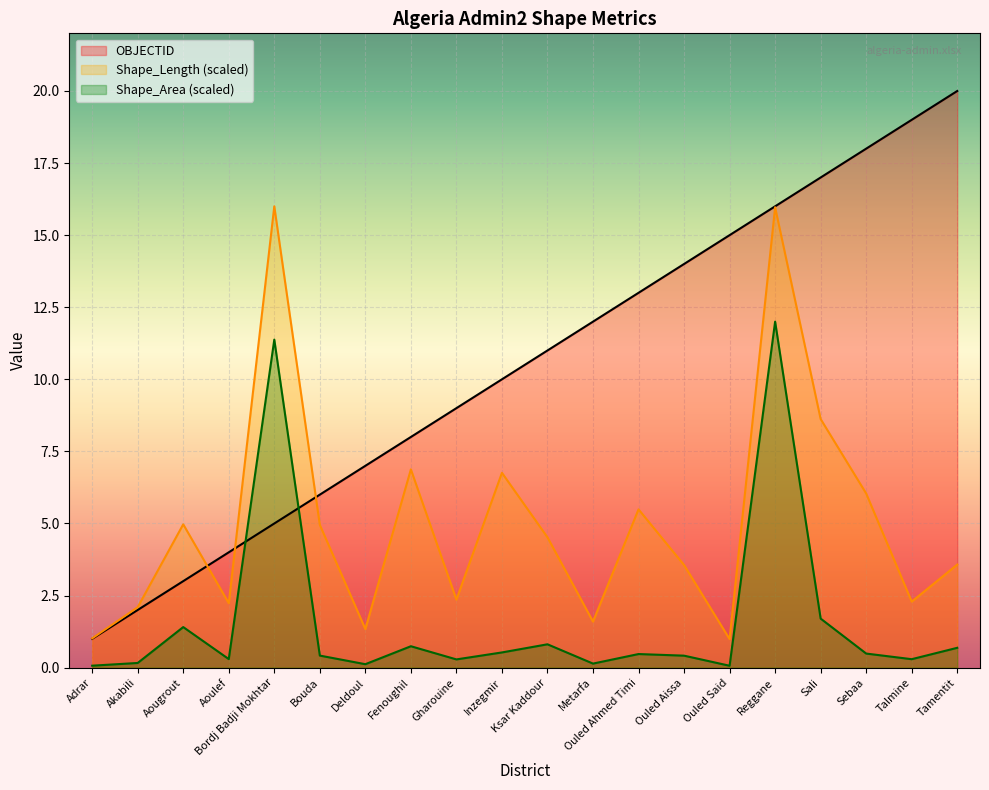

True or false: Shape_Area has a value of 18.4 at Bordj Badji Mokhtar.

False